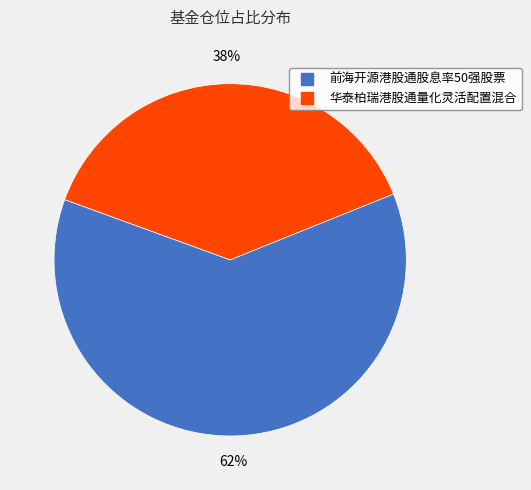

To the nearest percent, what is the combined percentage of 前海开源港股通股息率50强股票 and 华泰柏瑞港股通量化灵活配置混合?

100%